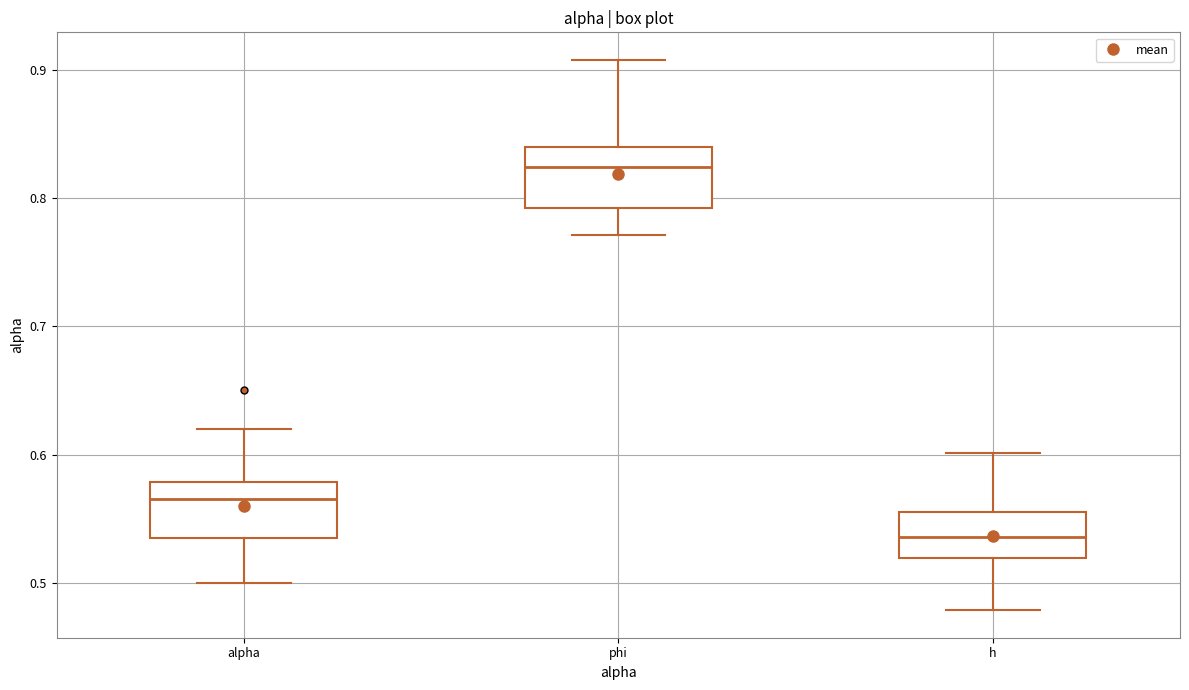

Where does the upper whisker of the box for h end on the y-axis? The values are not printed on the chart, so give them approximately, as read against the axis.

0.60